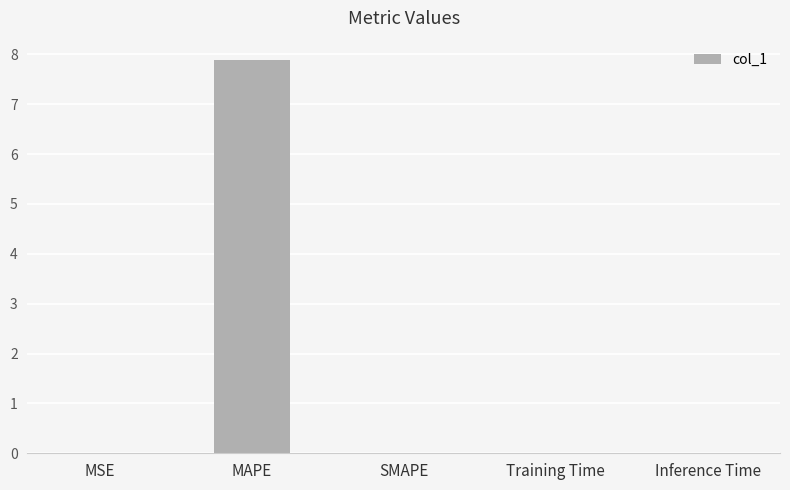

How many series are shown in this chart?

1